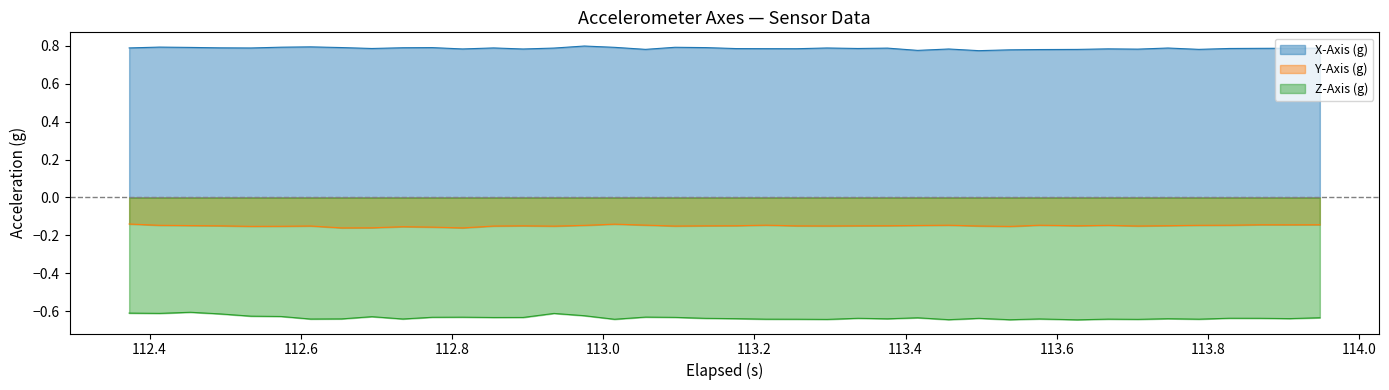

Which series has the largest total across all categories?

X-Axis (g)